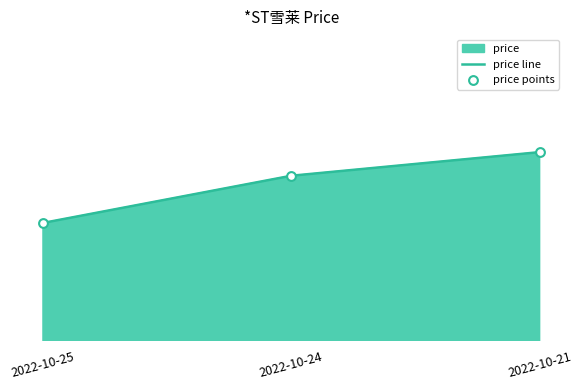

Which series has the largest total across all categories?

price line